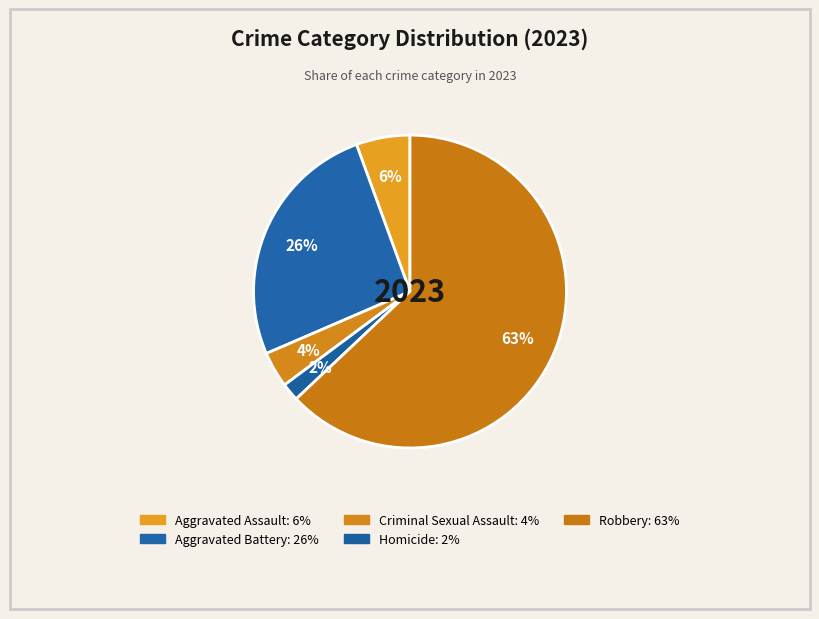

To the nearest percent, what is the difference between the Aggravated Battery and Criminal Sexual Assault slice percentages?

22%